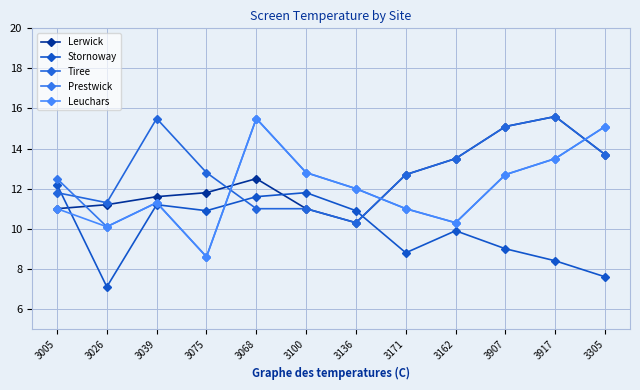

Which category has the lowest value across all series?

3026